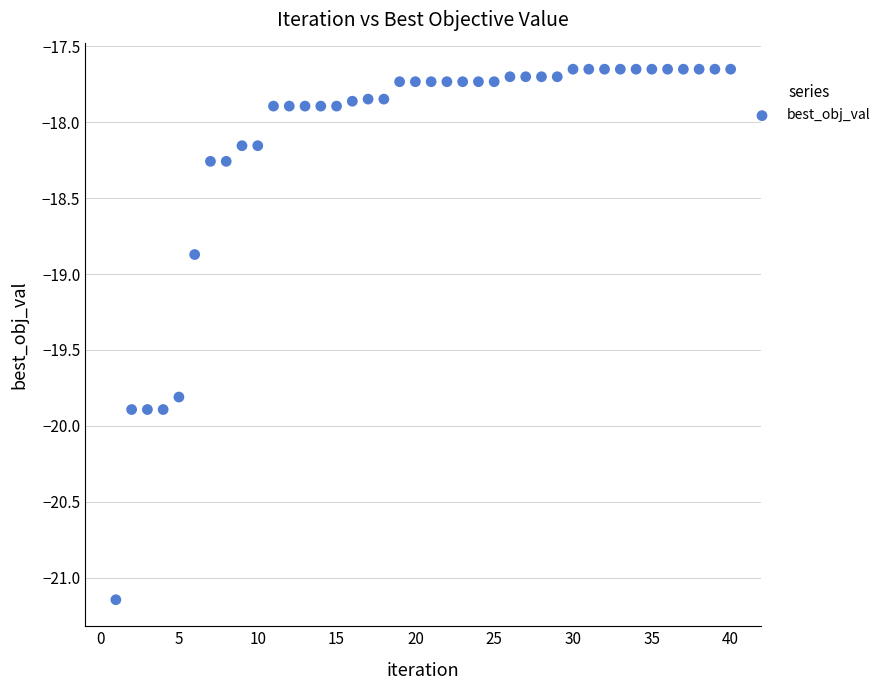

What is the range of Y values (max minus min)?

3.5